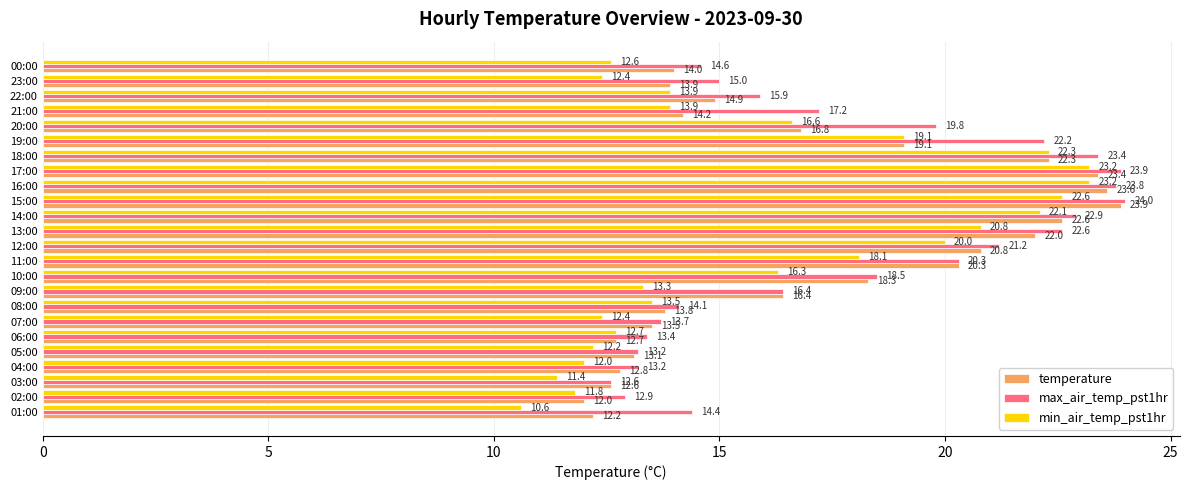

Read the temperature value at 23:00.

13.9